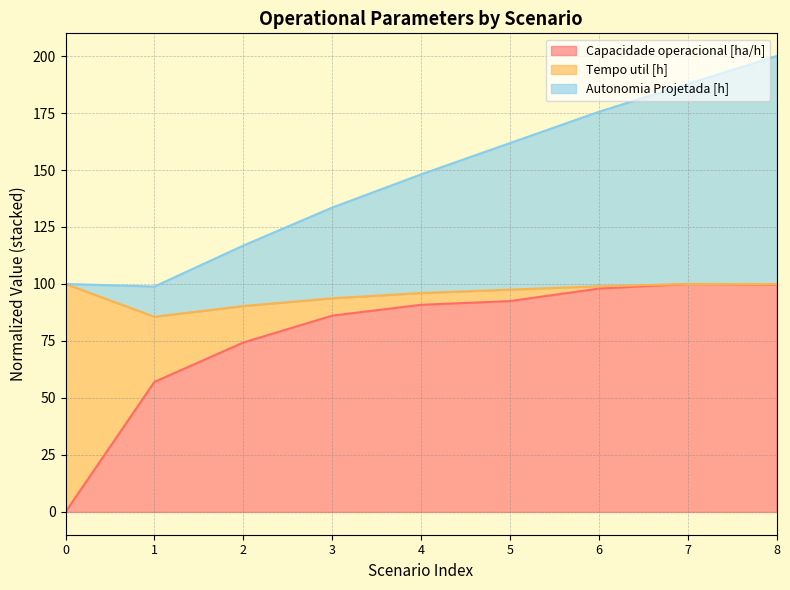

What is the value of the Capacidade operacional [ha/h] point at the 9th from the left?

99.7